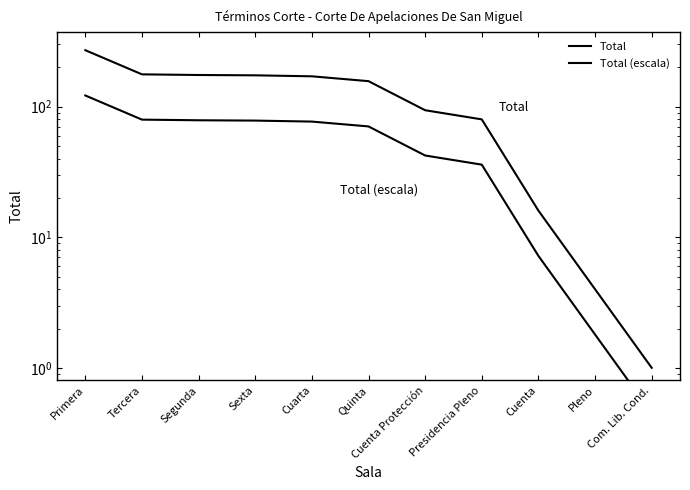

List the series in order of their overall mean, lowest first.

Total (escala), Total